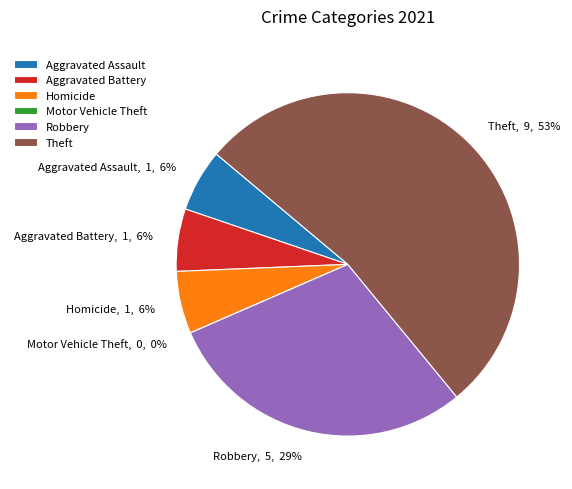

What is the change in value from Aggravated Assault to Robbery?

+4